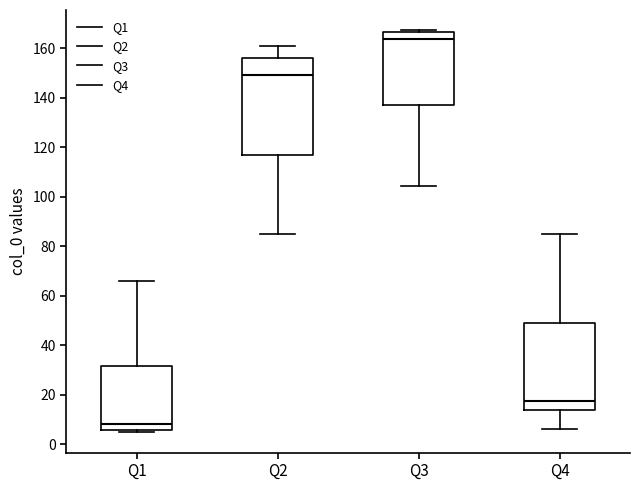

Where does the median line of the box for Q1 sit on the y-axis? The values are not printed on the chart, so give them approximately, as read against the axis.

8